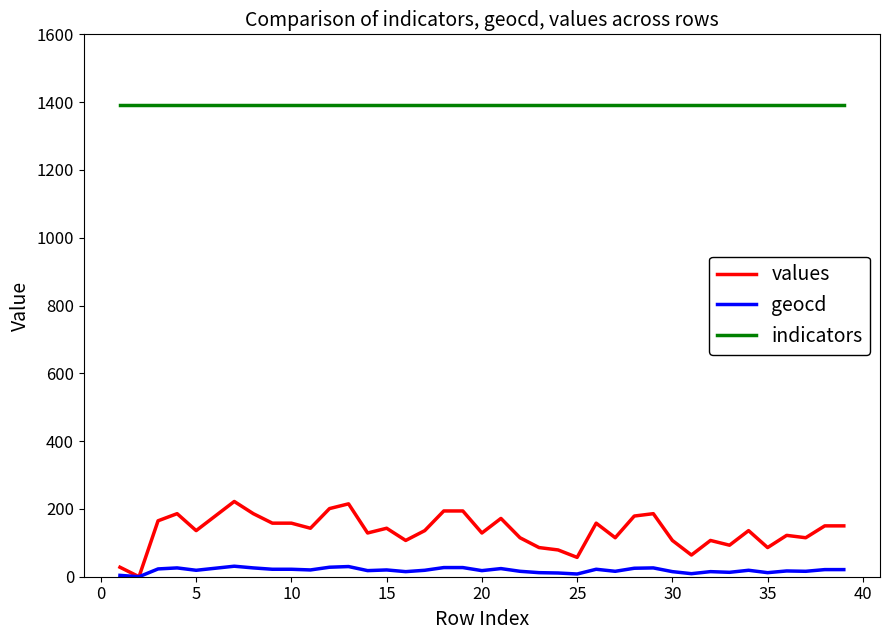

What is the maximum value shown in the chart?

1391